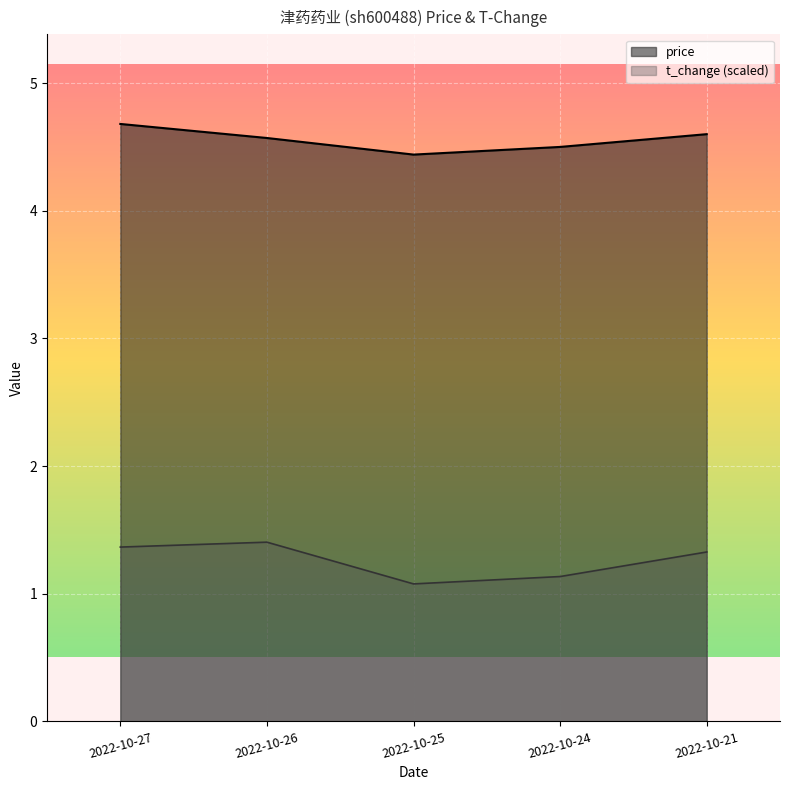

Which series has the largest total across all categories?

price